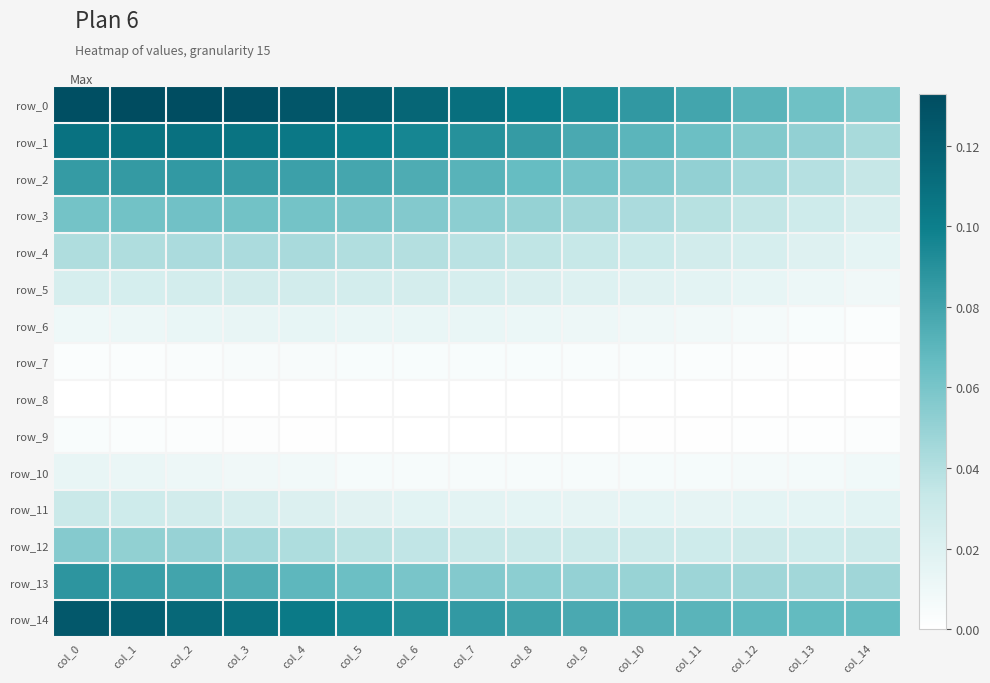

Which series has the largest total across all categories?

row_0